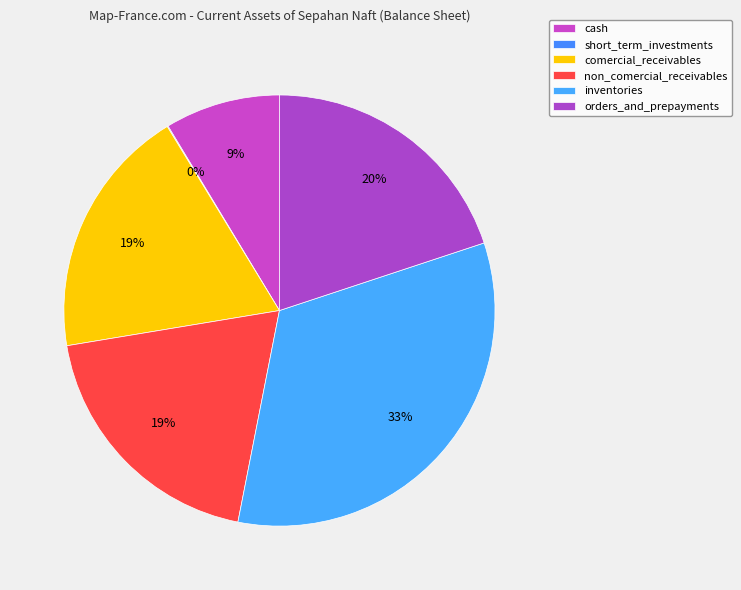

Do short_term_investments and comercial_receivables together represent more than half of the pie?

No